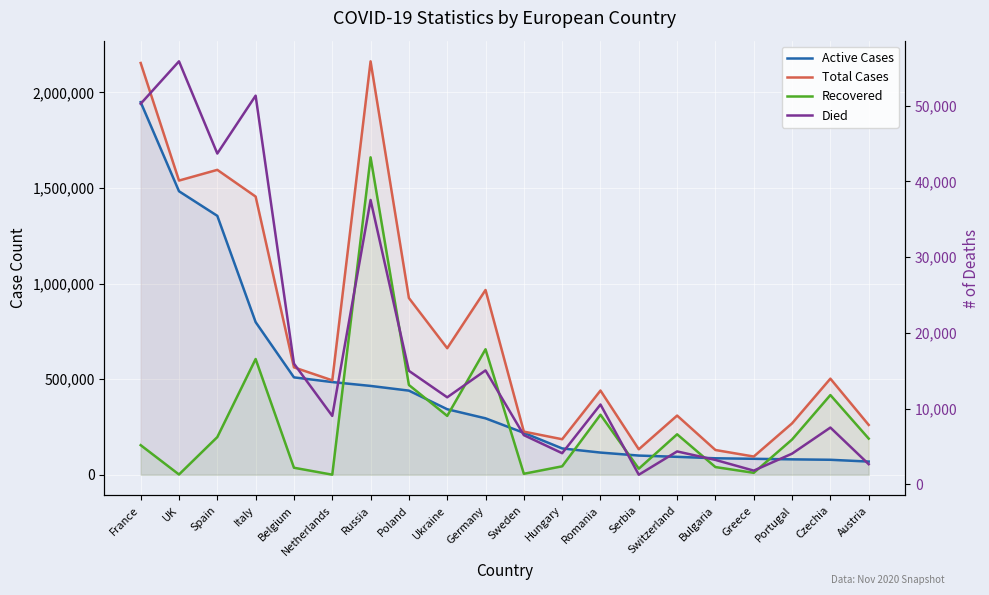

Between Poland and UK, which is larger?

UK